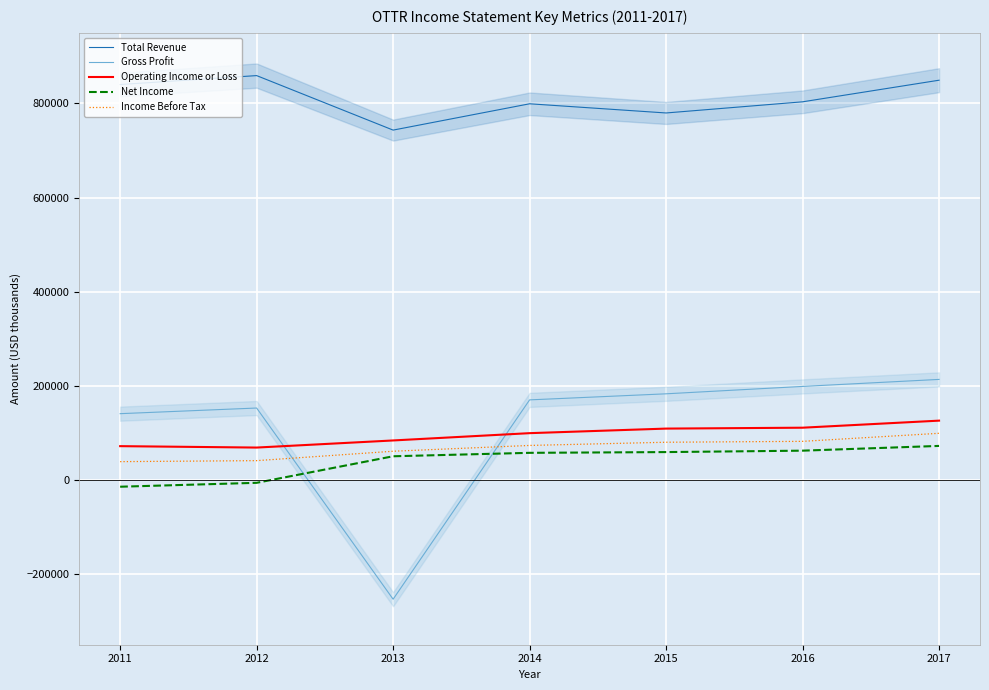

How many positive values does the Gross Profit series have?

6